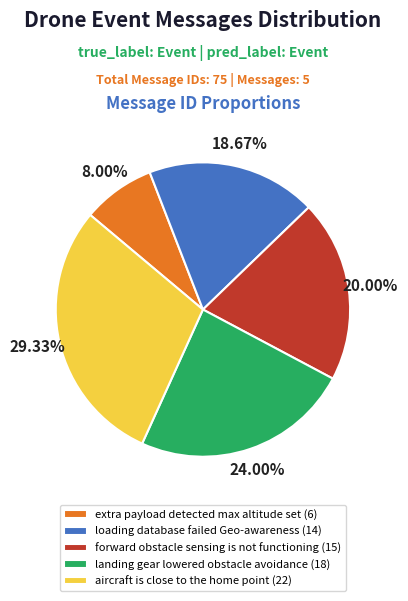

Is there any slice that represents more than half of the pie?

No